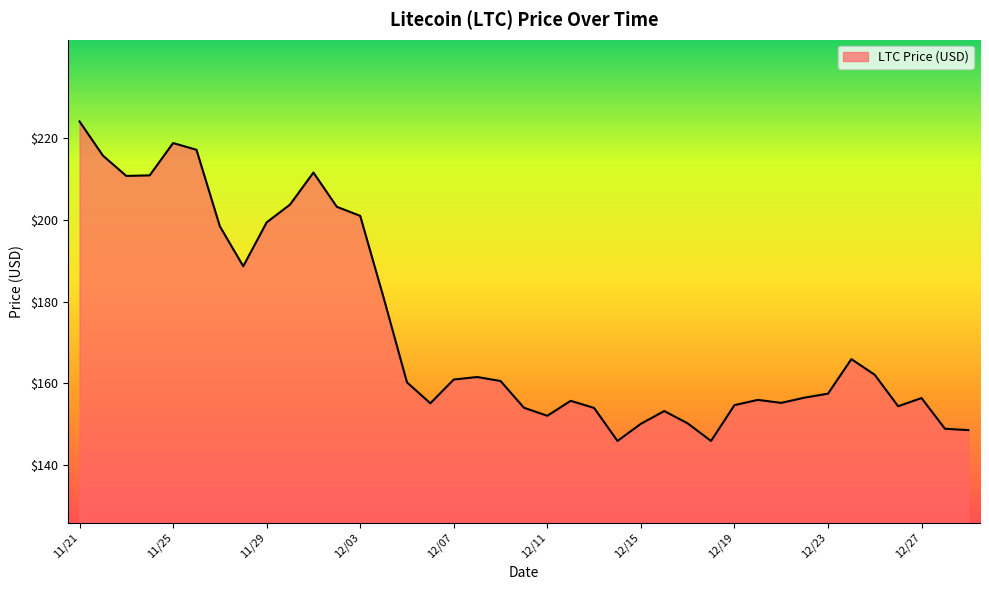

What is the minimum value shown in the chart?

145.9